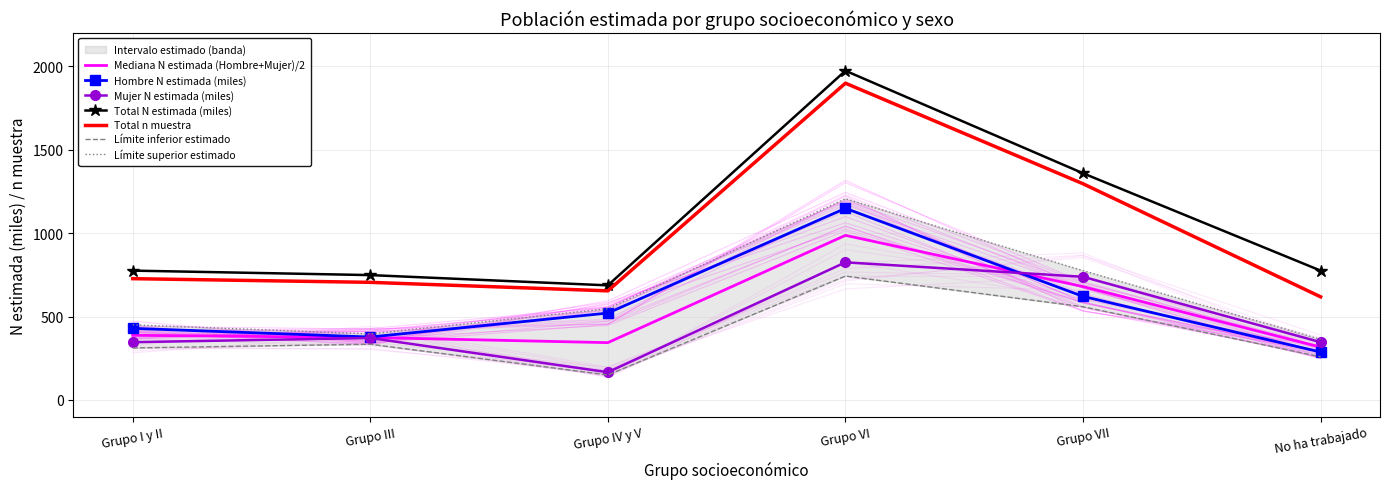

What position from the right is Grupo IV y V?

4